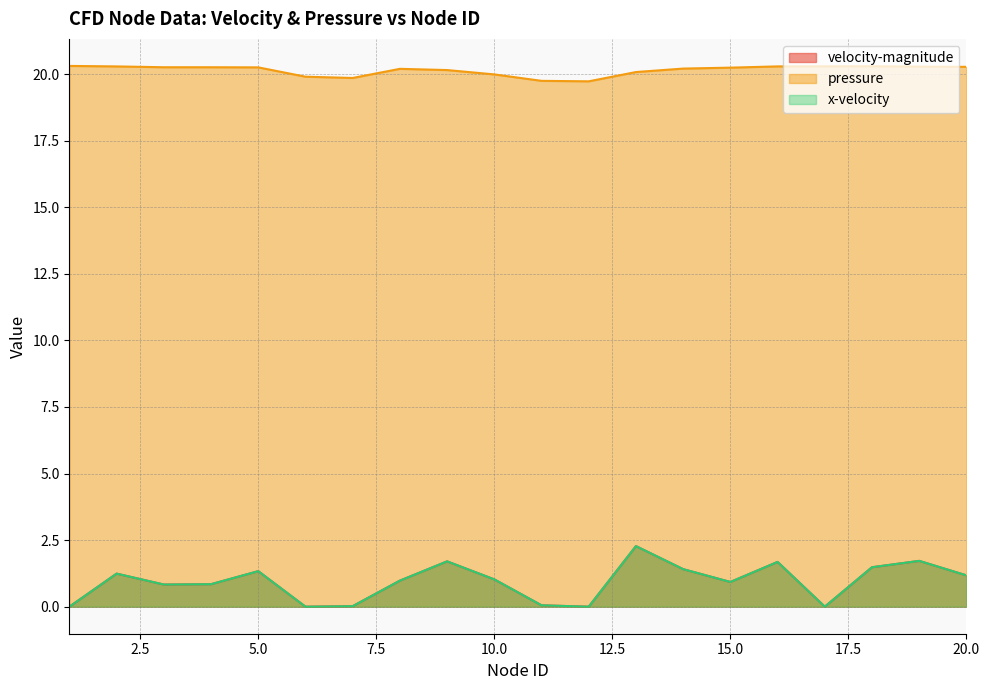

What is the average value of the velocity-magnitude series?

0.9